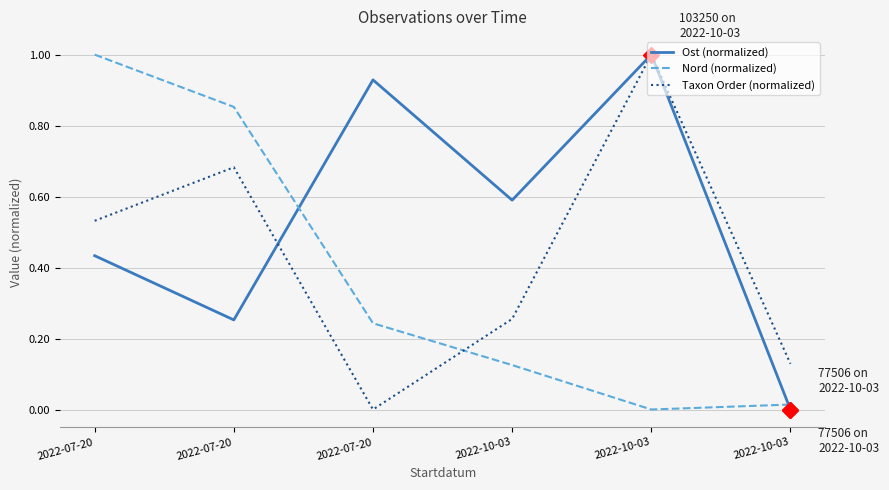

What value does the Ost (normalized) series have at 2022-07-20?

0.9